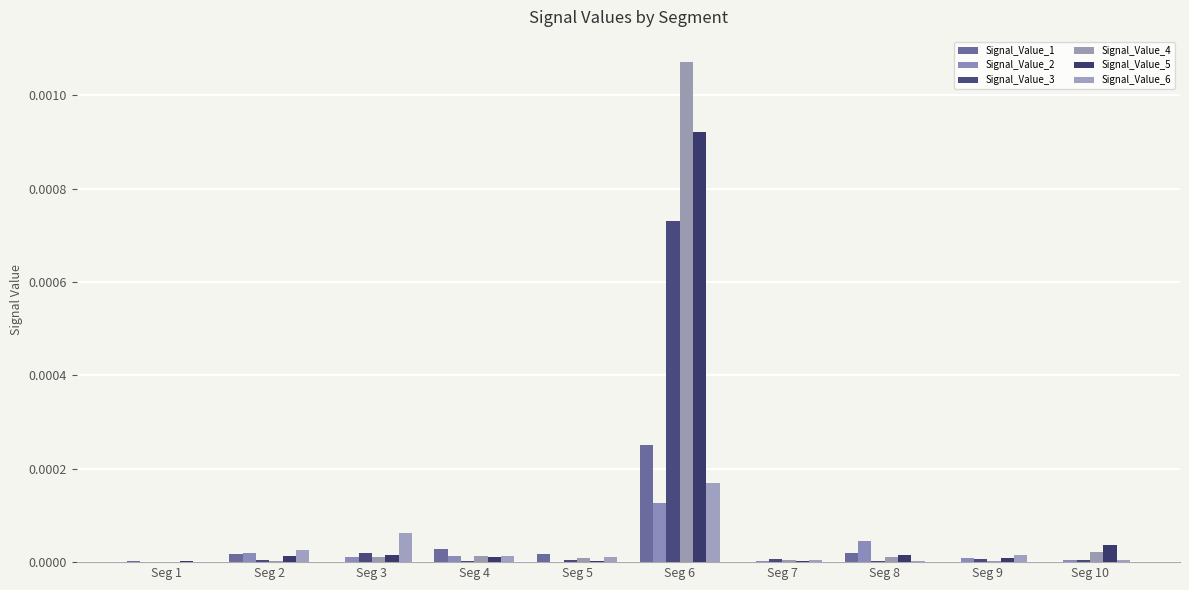

Between Seg 9 and Seg 10, which series saw the biggest shift?

Signal_Value_5